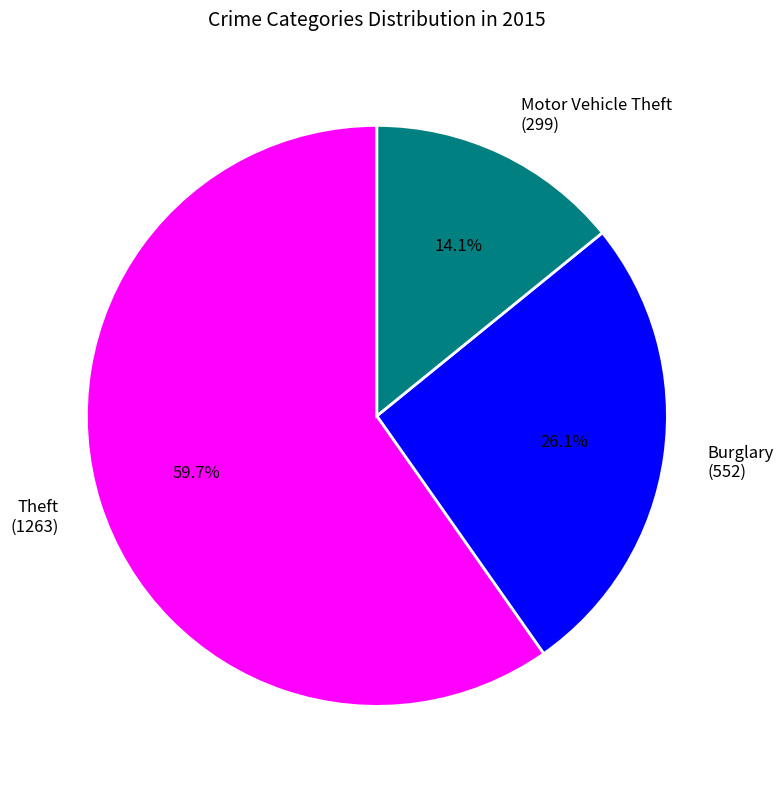

Count the number of slices in the pie.

3